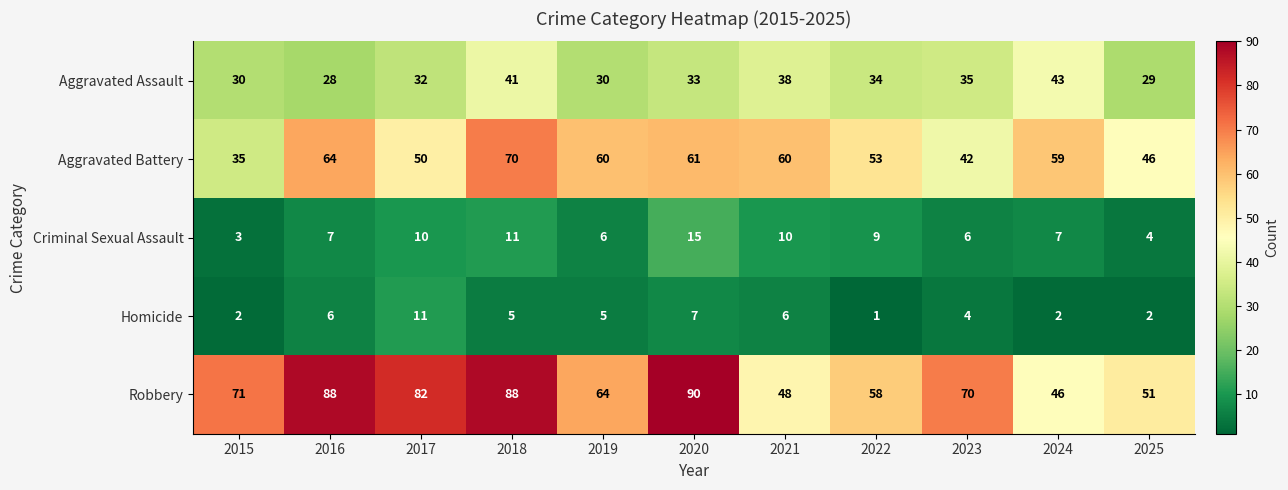

What is the sum of all Robbery values?

756